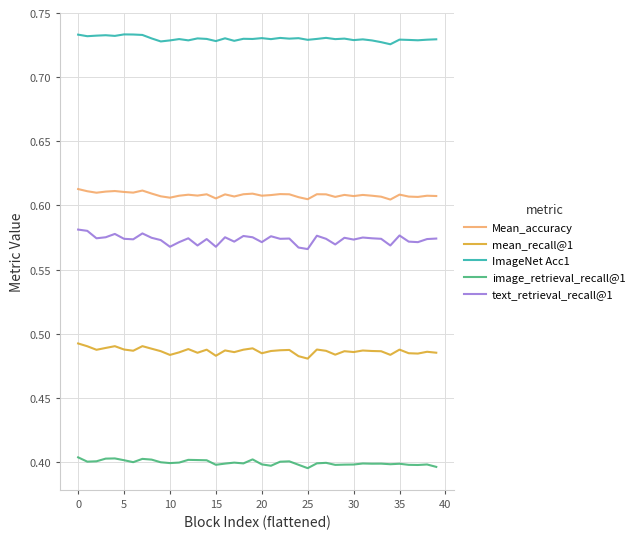

Is this an area chart (filled region under the line)?

No